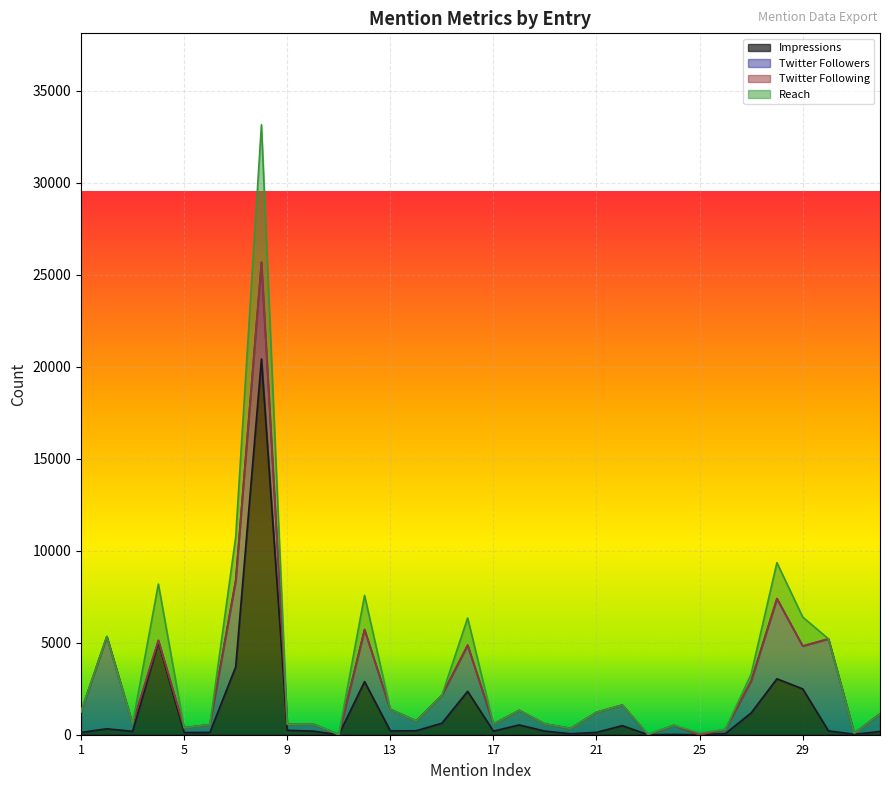

How many series are shown in this chart?

4